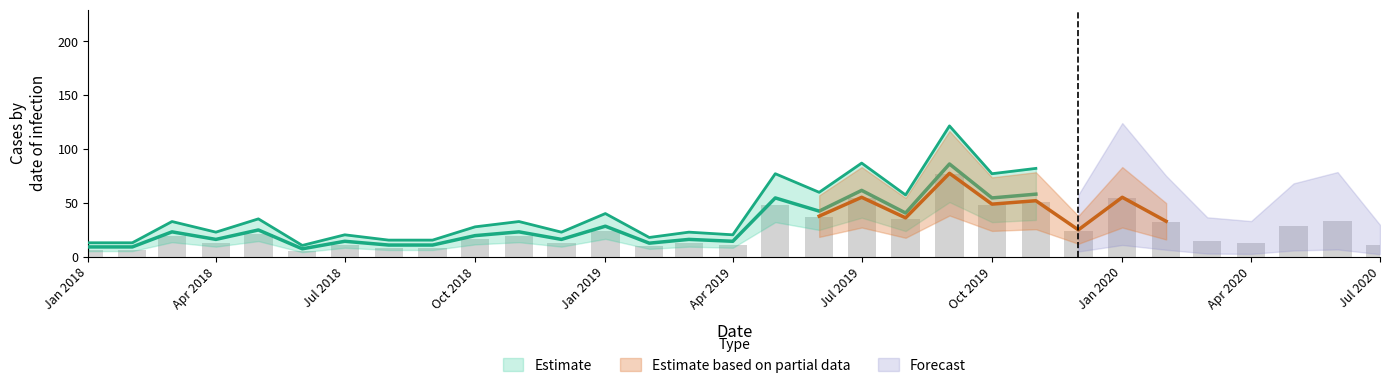

What is the average value?

24.6